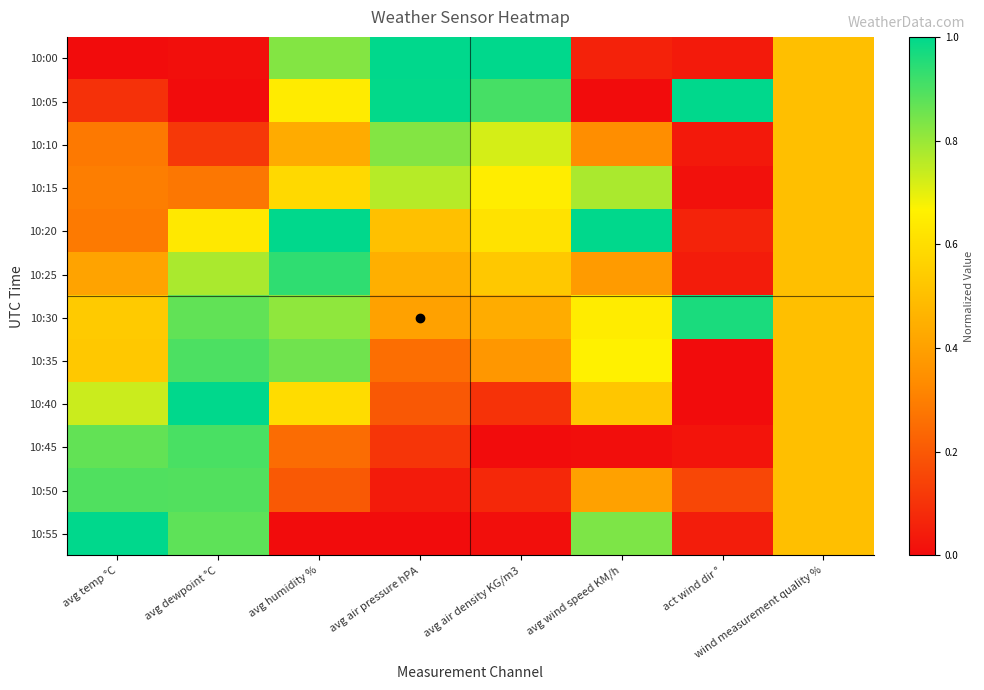

List the series in order of their peak value, lowest first.

10:15, 10:10, 10:50, 10:35, 10:45, 10:25, 10:30, 10:00, 10:05, 10:20, 10:40, 10:55